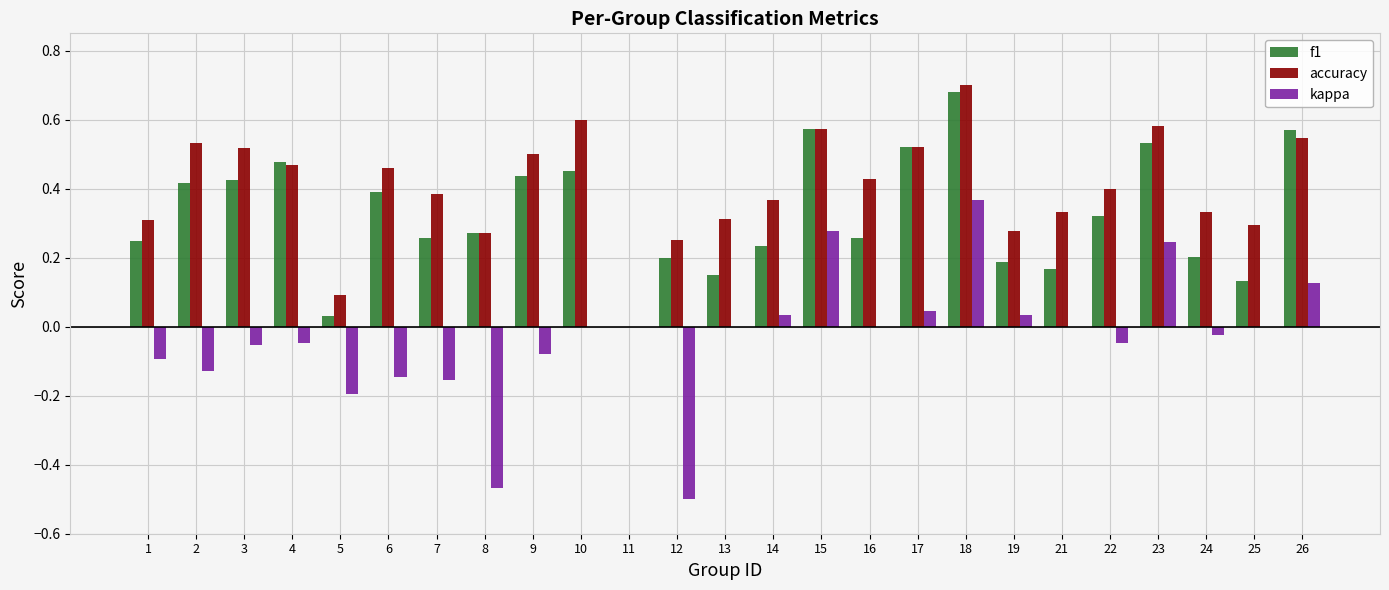

Are the bars grouped side by side (vs. stacked)?

Yes